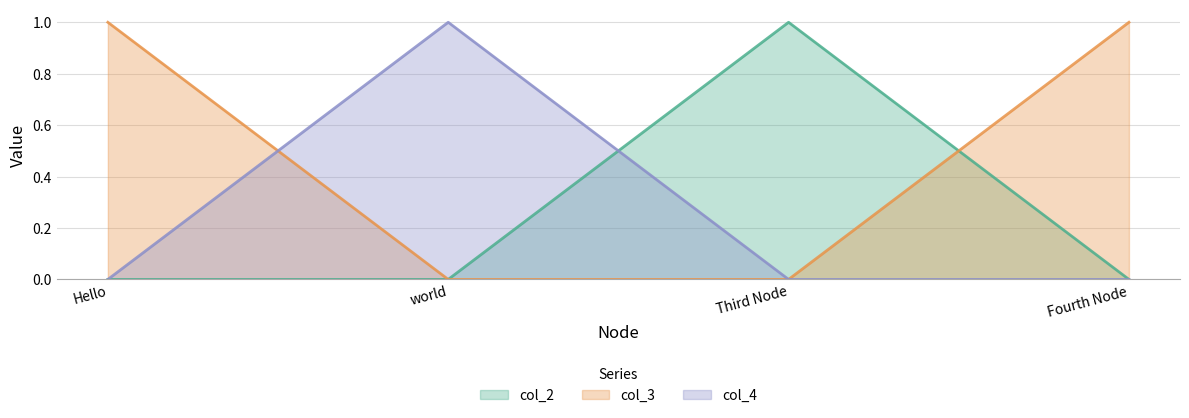

At which label is col_4 closest to 0?

Hello